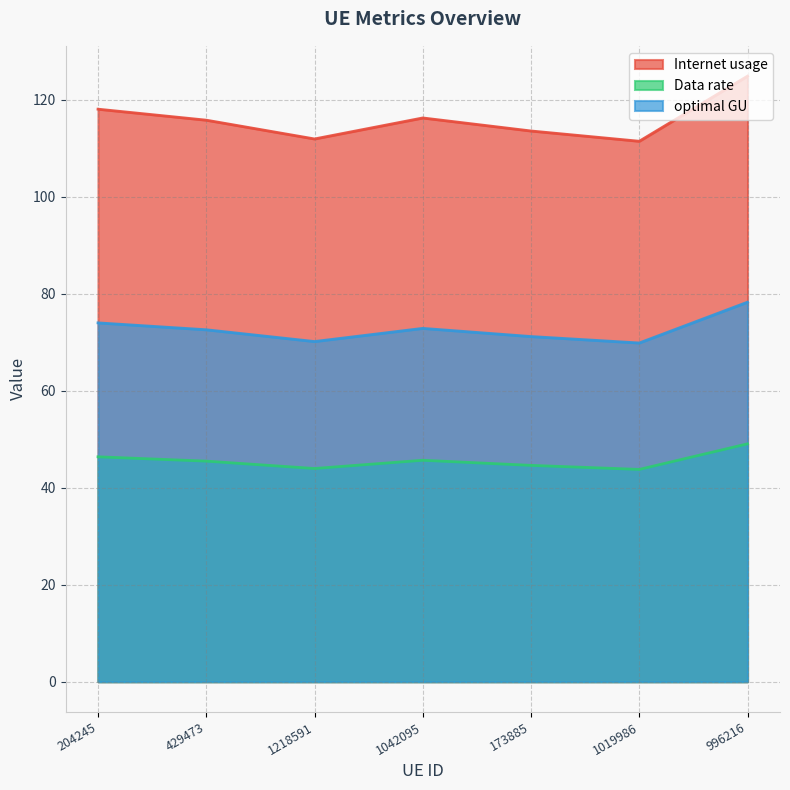

The value of Internet usage at 173885 is 62.6. True or false?

False